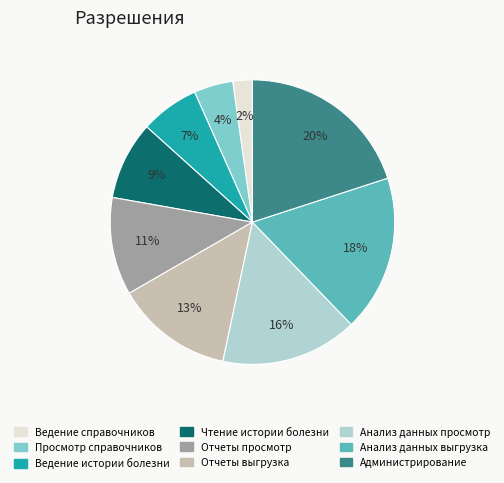

Is it true that Администрирование is 29% of the pie?

False